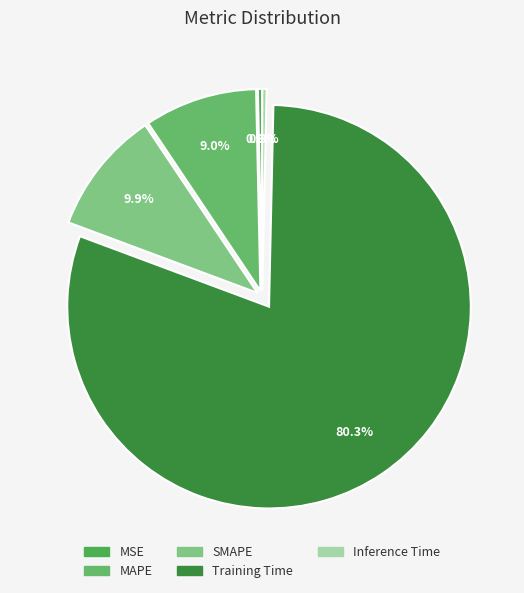

Which category has the smallest portion of the pie?

MSE